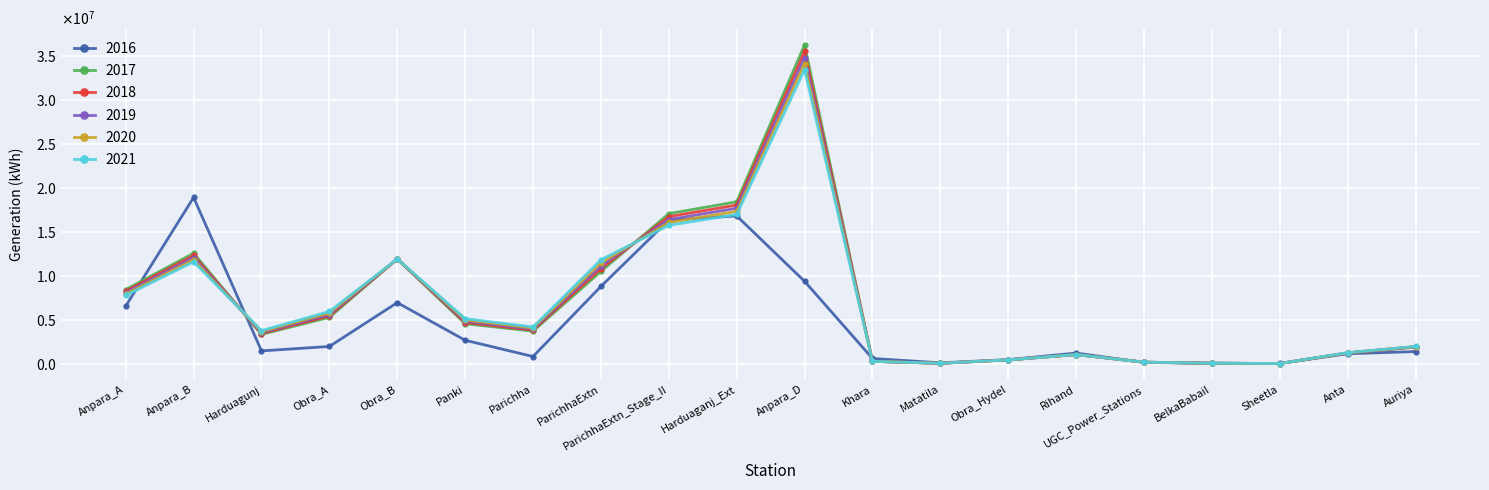

What is the greatest value displayed?

36247123.3